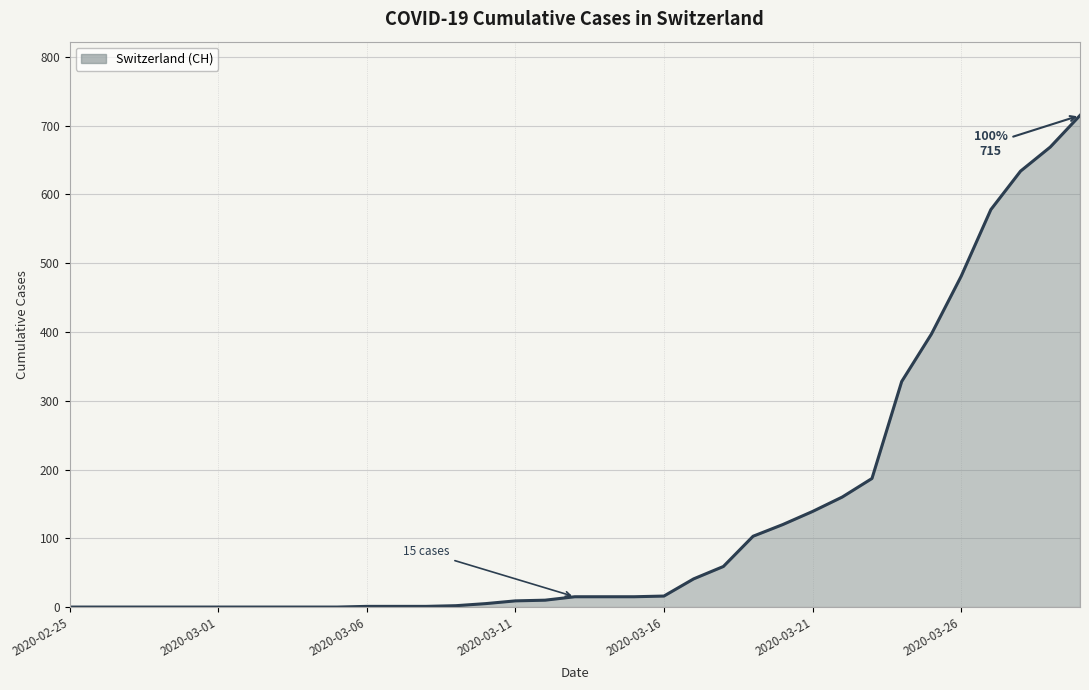

What is the difference between the maximum and minimum values?

715